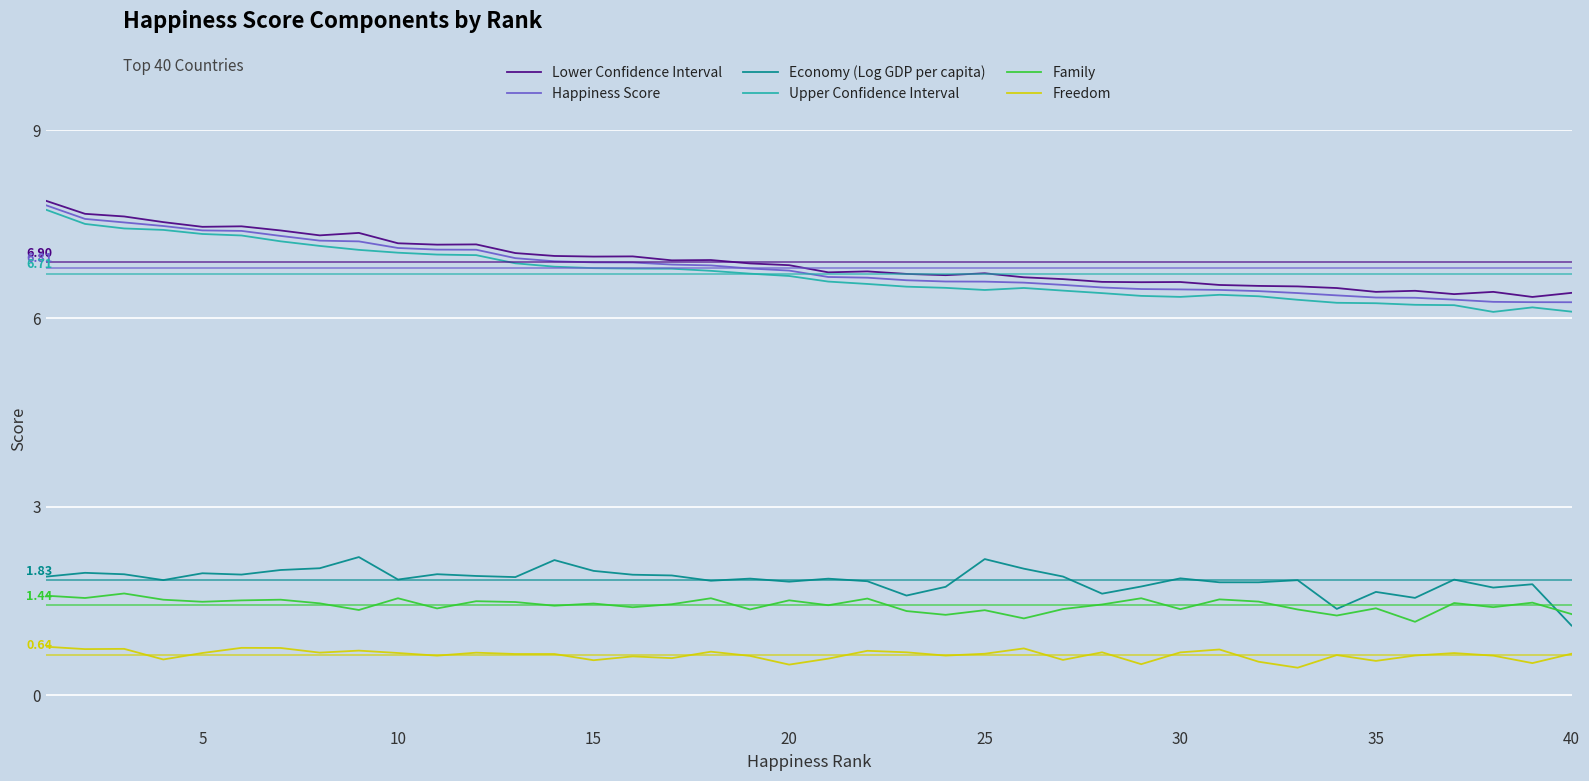

Which series has the largest total across all categories?

Lower Confidence Interval